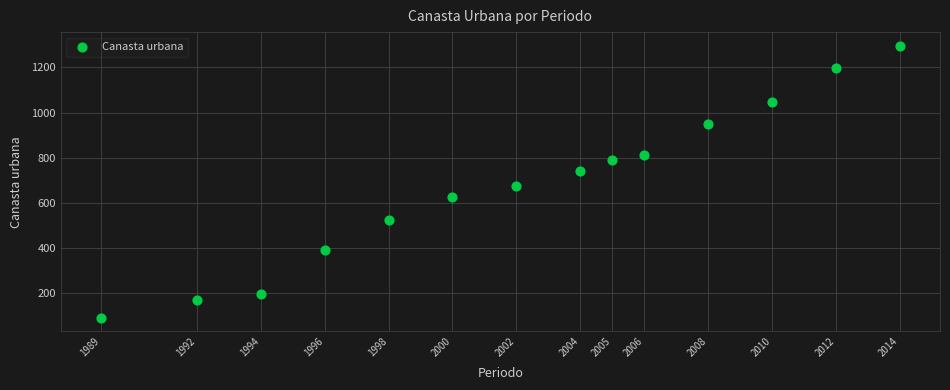

What Y value in the scatter plot is closest to 693?

672.3